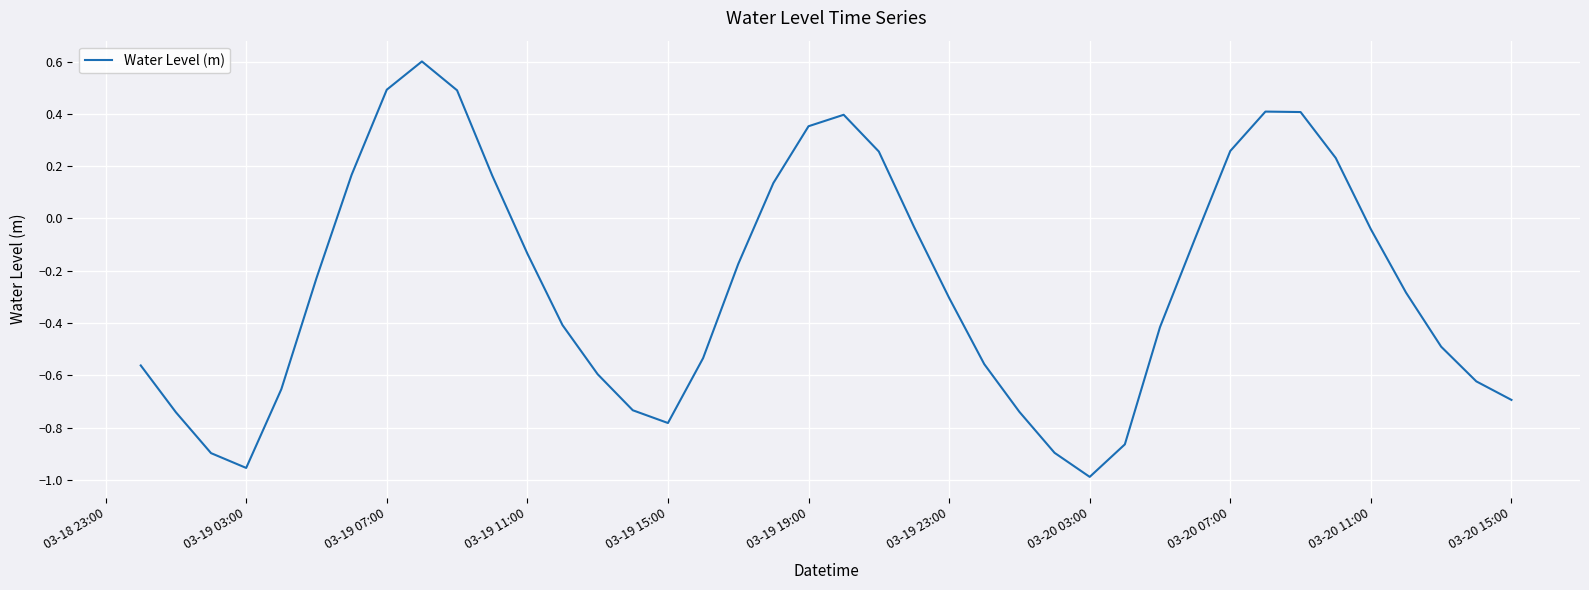

What is the greatest value displayed?

0.6